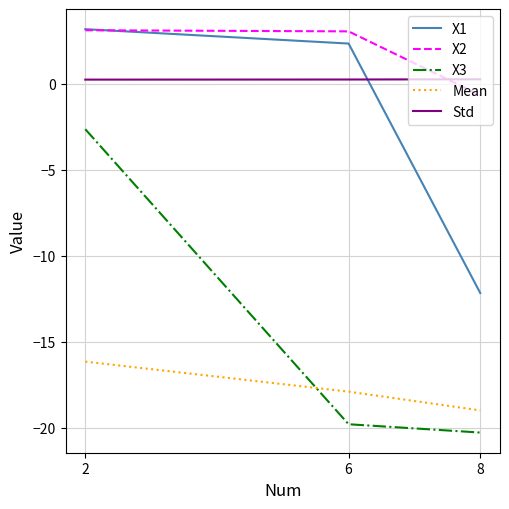

What is the minimum value shown in the chart?

-20.3